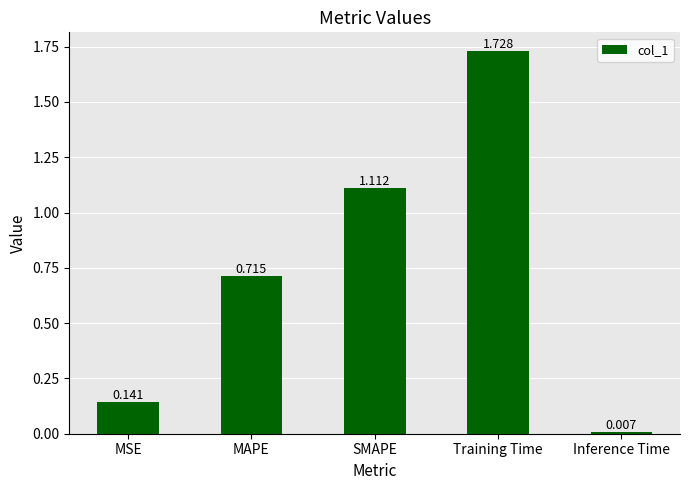

List the labels in order of value, largest first.

Training Time, SMAPE, MAPE, MSE, Inference Time